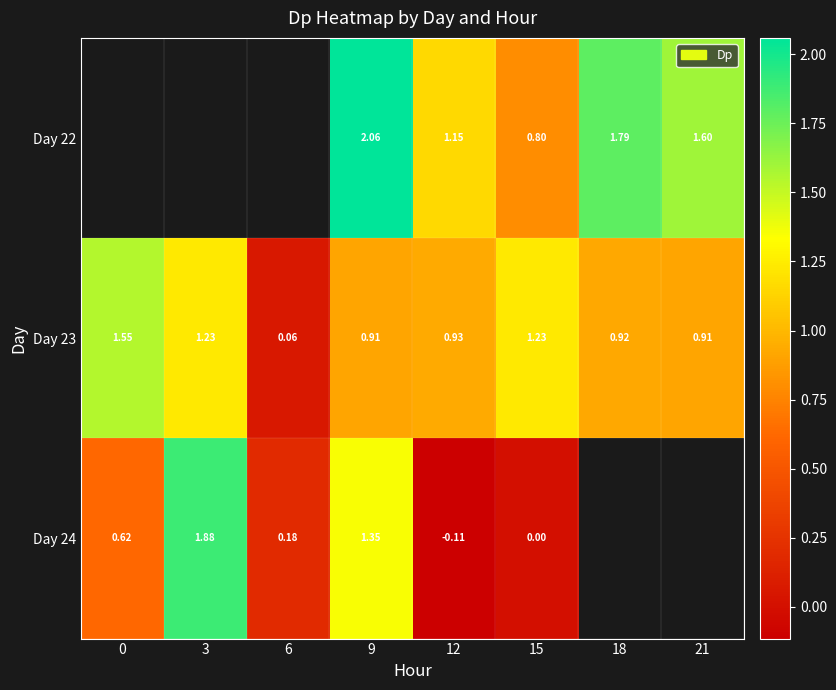

Which series has the largest total across all categories?

Day 23